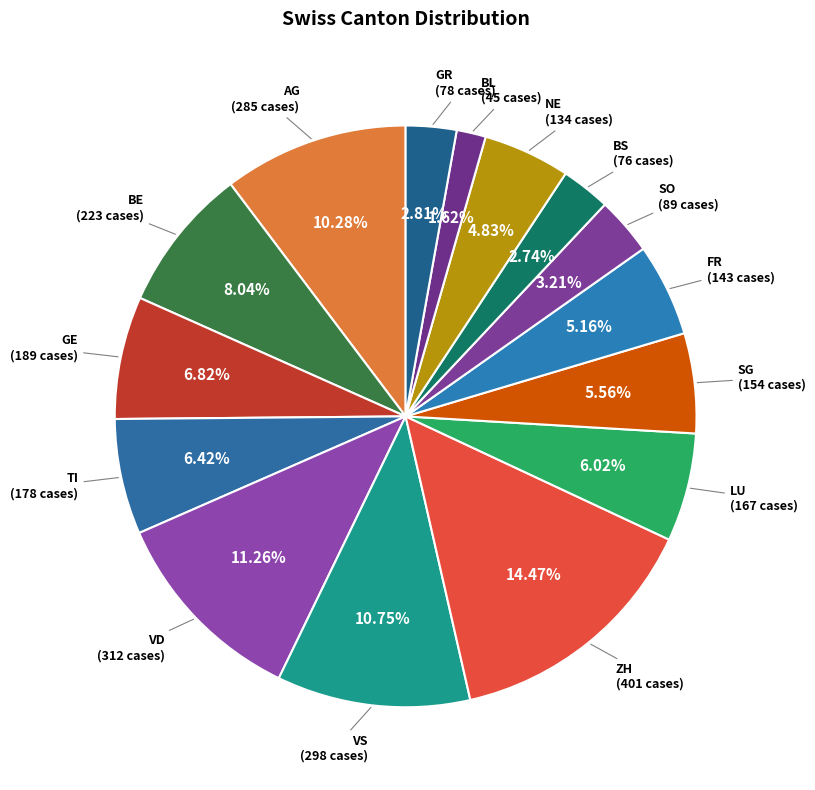

To the nearest percent, what portion does GE represent?

7%